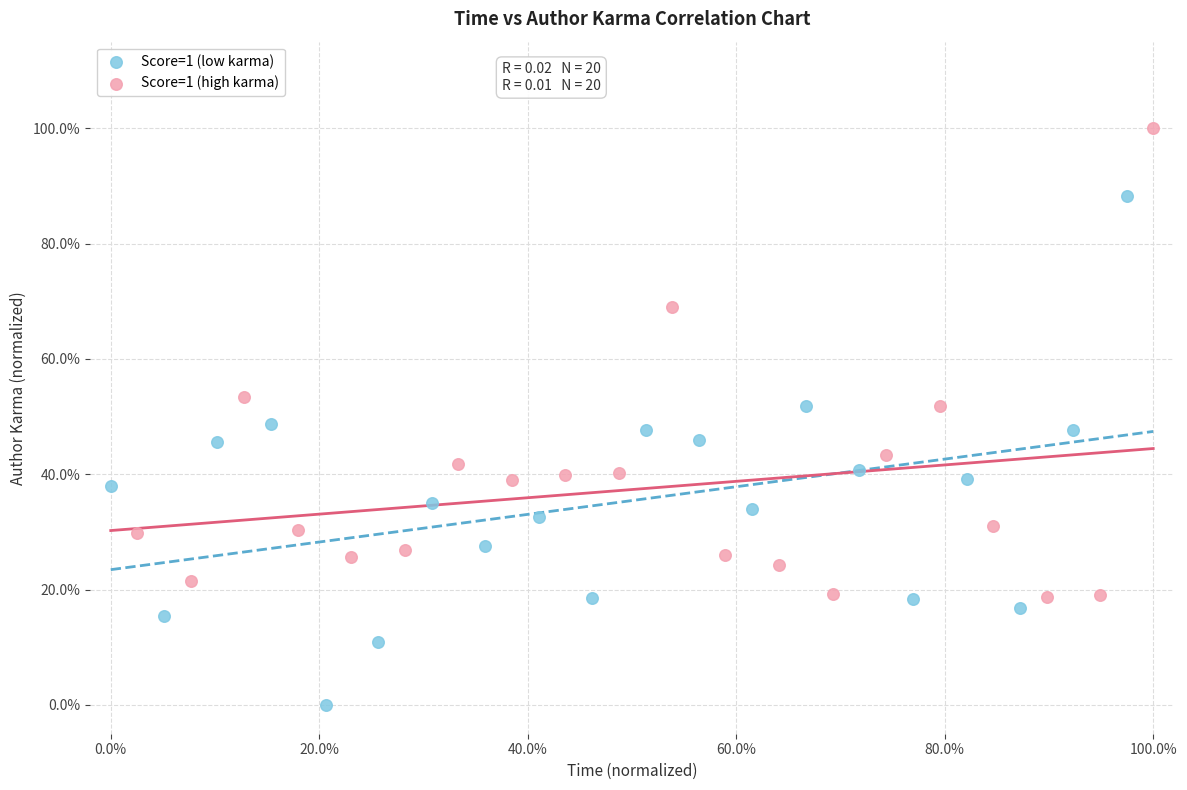

What are all the series names shown in the legend?

Score=1 (low karma), Score=1 (high karma)